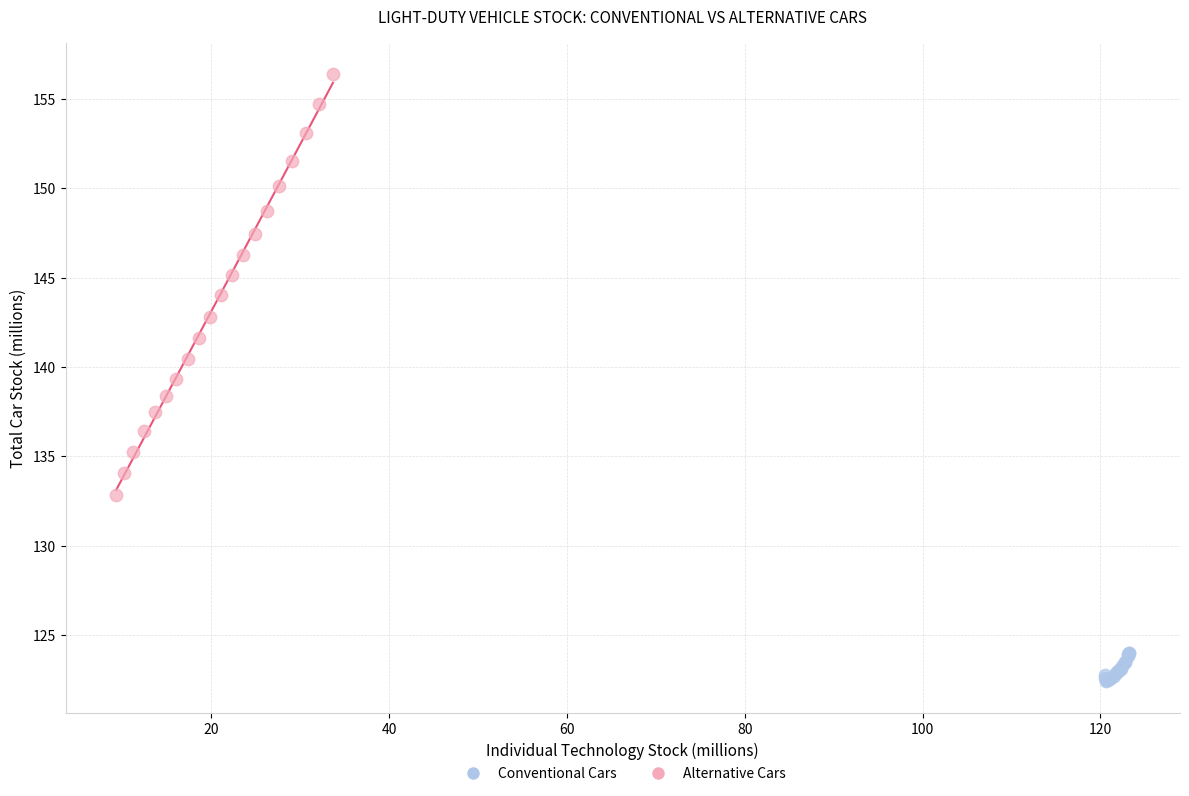

Which series contains the lowest Y value?

Conventional Cars